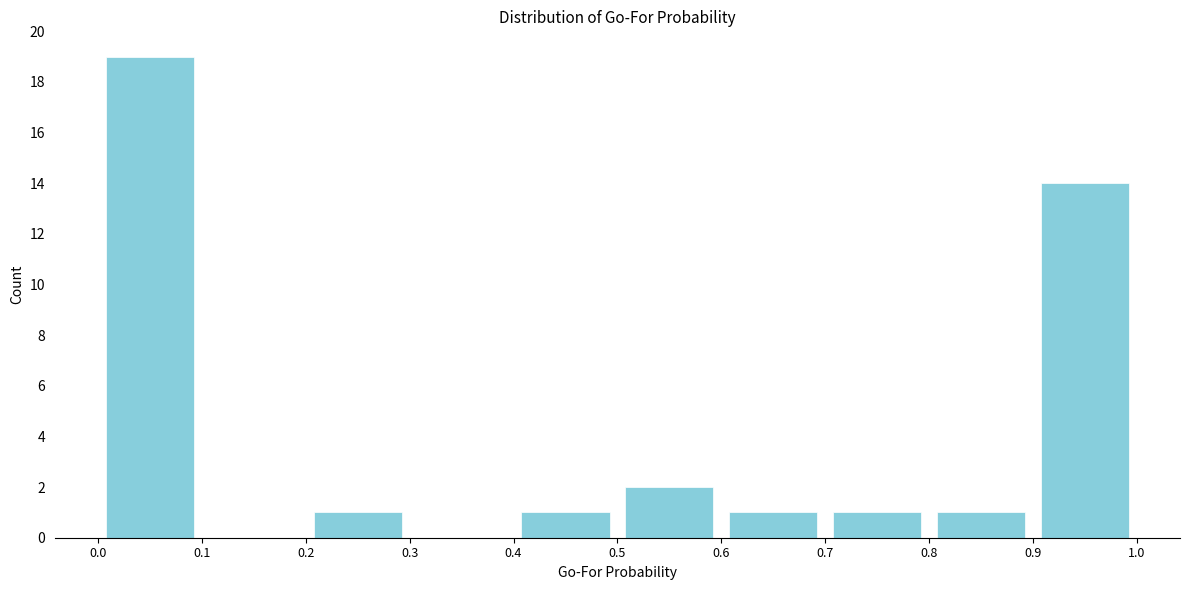

Reading left to right, transcribe this chart: for each bar, give the range it covers on the x-axis and its height. The values are not printed on the chart, so give them approximately, as read against the axis.

0.0 to 0.1: 19
0.1 to 0.2: 0
0.2 to 0.3: 1
0.3 to 0.4: 0
0.4 to 0.5: 1
0.5 to 0.6: 2
0.6 to 0.7: 1
0.7 to 0.8: 1
0.8 to 0.9: 1
0.9 to 1.0: 14